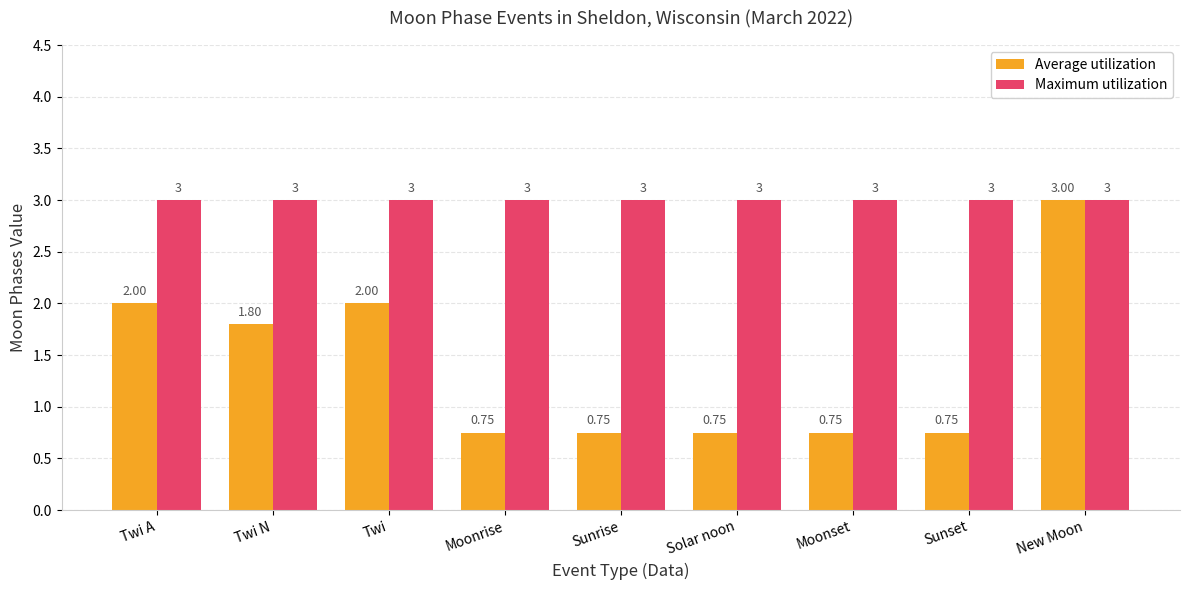

Rank the series by their average value, from lowest to highest.

Average utilization, Maximum utilization